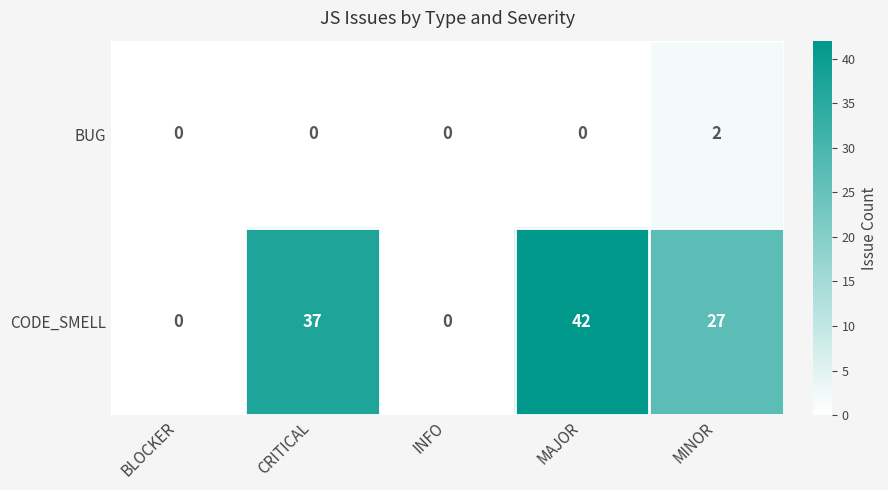

Reading left to right, transcribe all the data shown in this chart.

BUG: 0	0	0	0	2
CODE_SMELL: 0	37	0	42	27